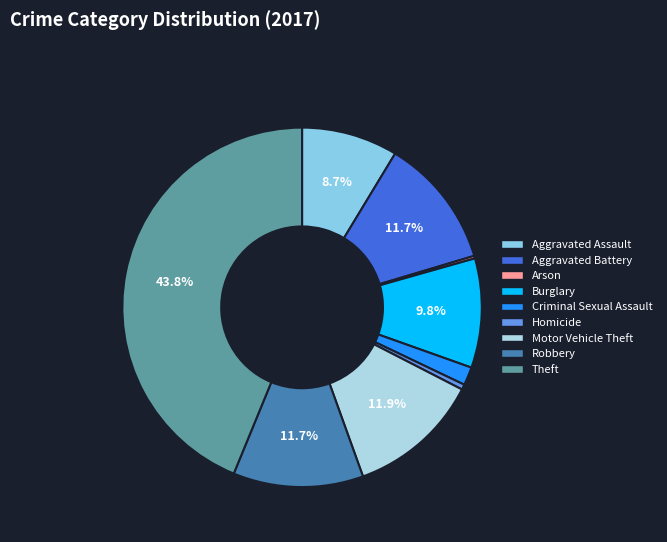

Does any single category account for the majority?

No